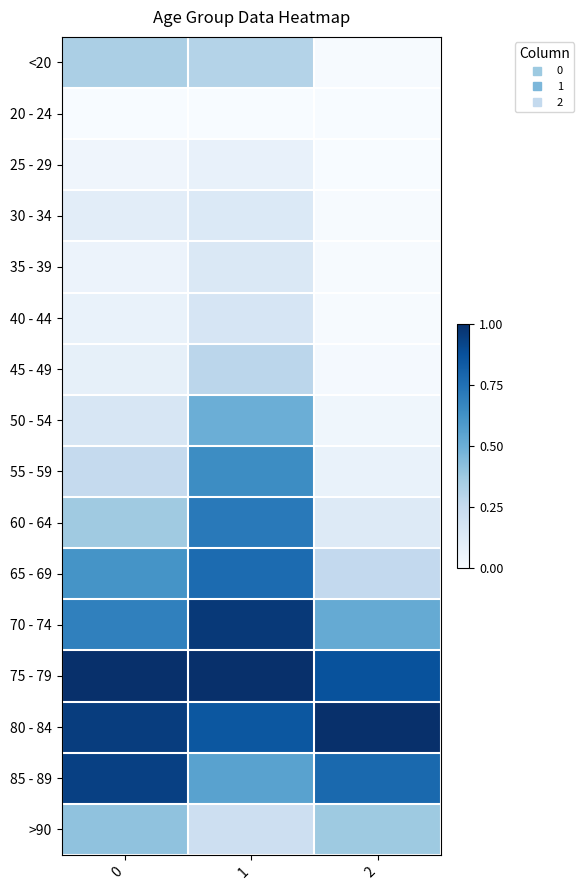

At how many categories does at least one series exceed 0?

3